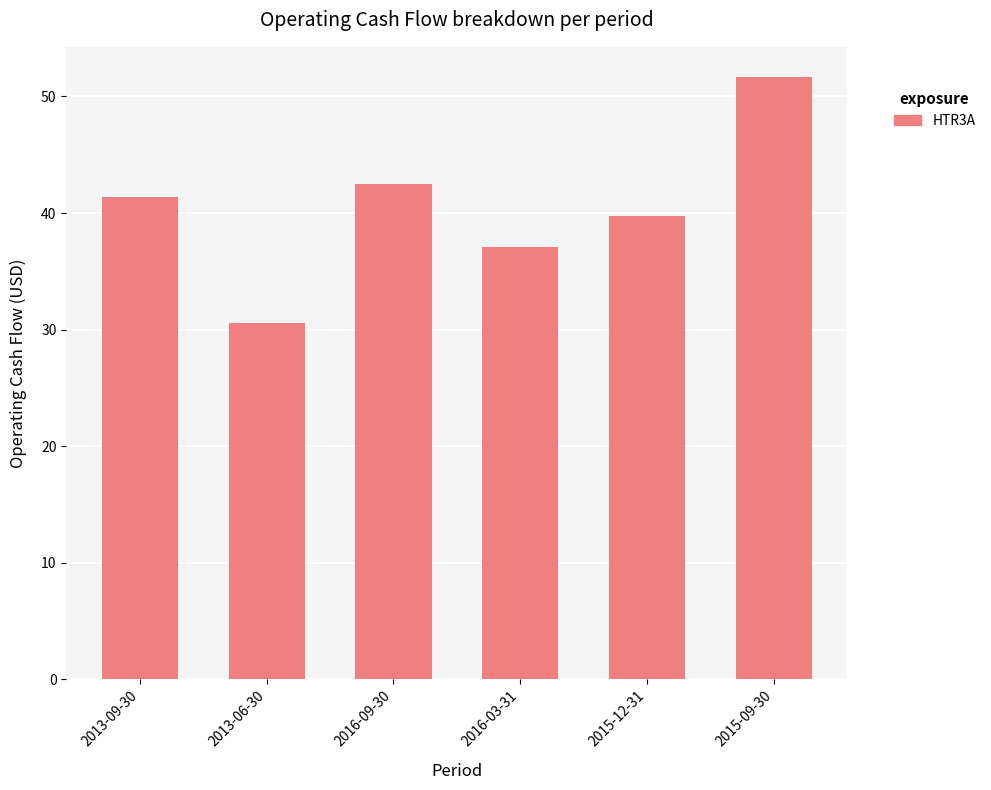

What is the label of the 6th bar from the left?

2015-09-30